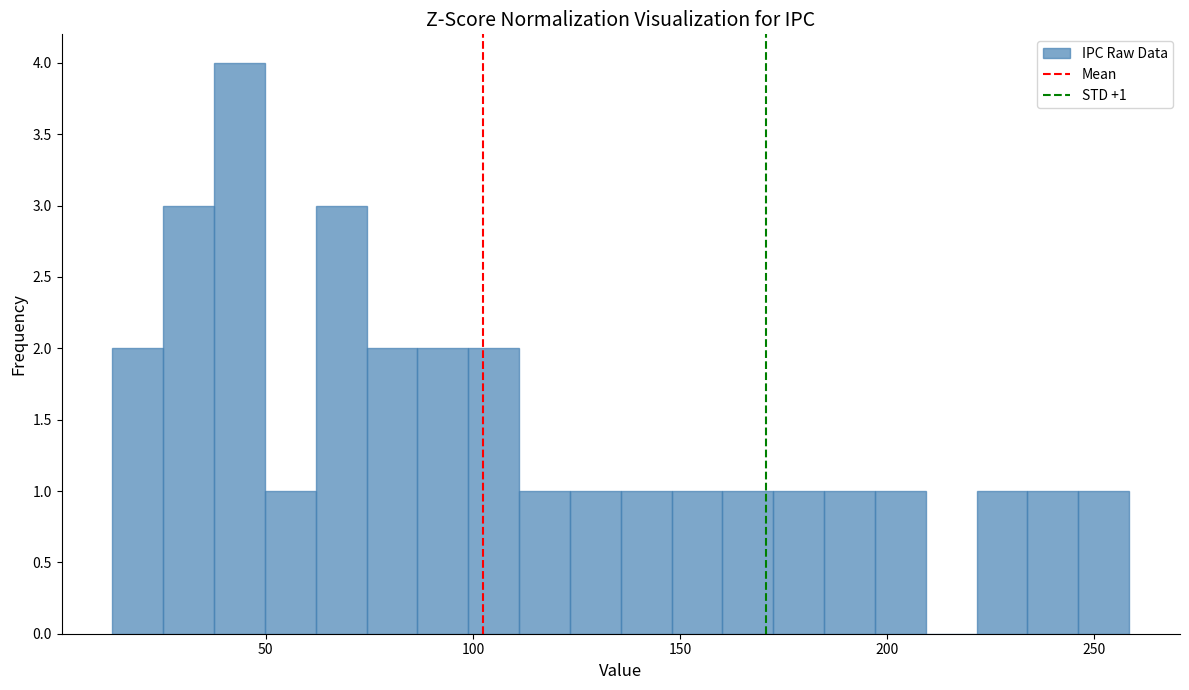

Around what value on the x-axis is the tallest bar? Give the approximate position of its centre, as read against the axis.

45